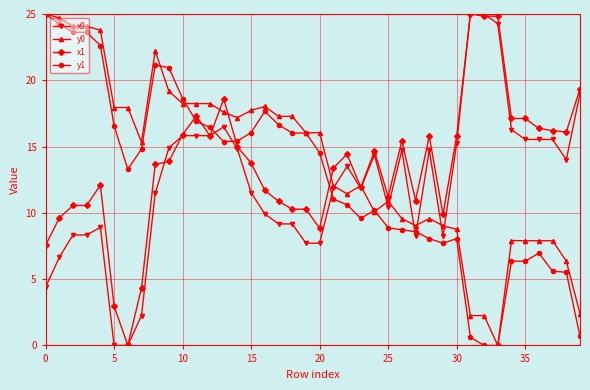

True or false: x0 has more than 0 points higher than both neighbors.

True